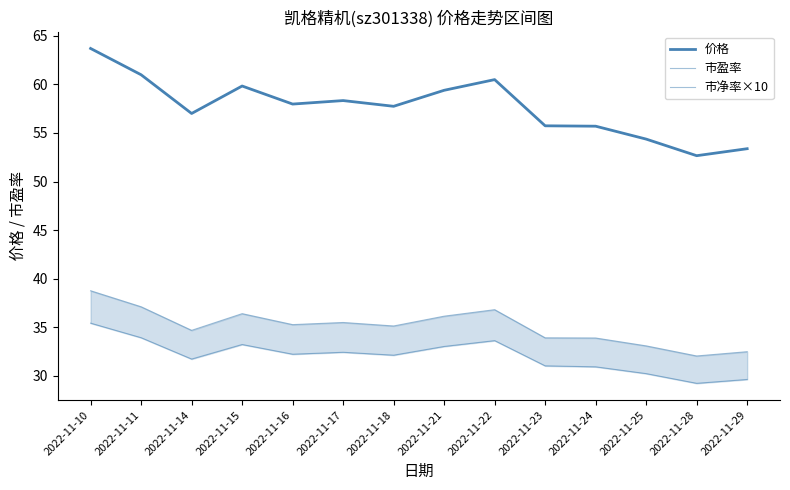

What is the minimum value for 市盈率?

32.0